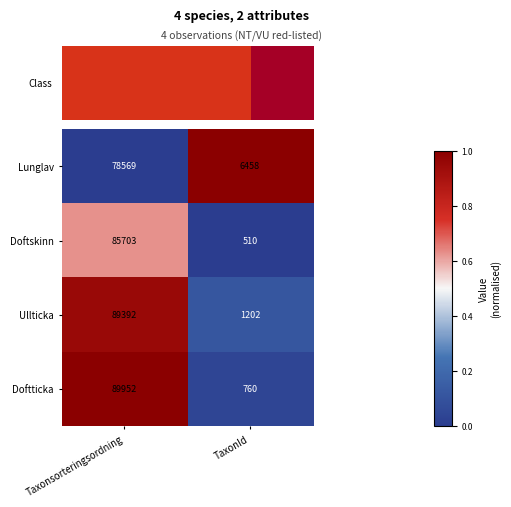

What is the sum of the Doftticka values at TaxonId and Taxonsorteringsordning?

90712